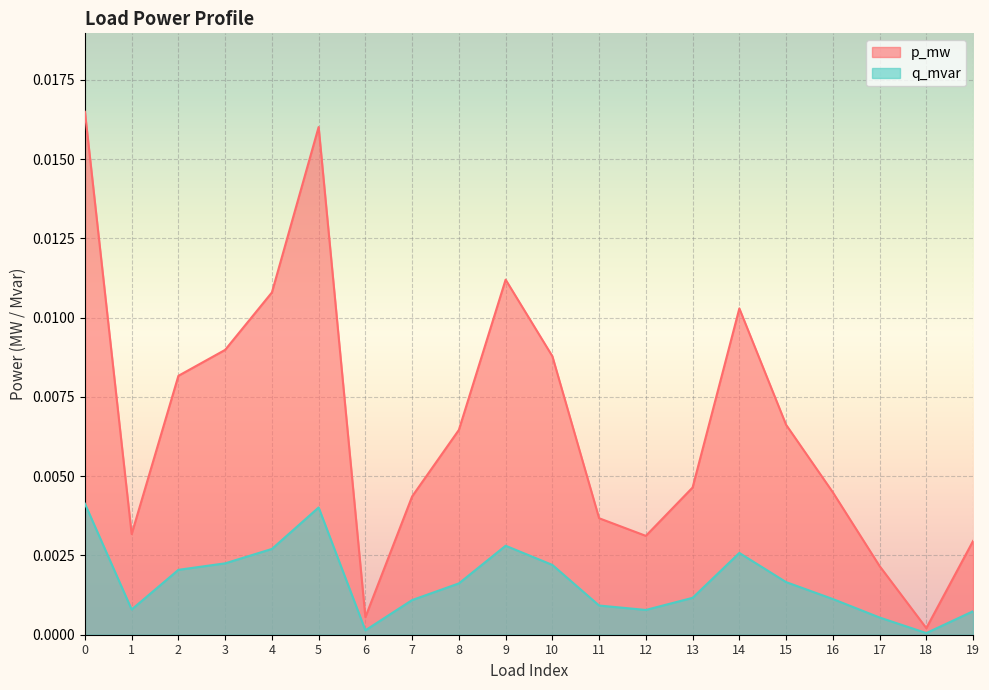

At how many categories does at least one series exceed 0?

20